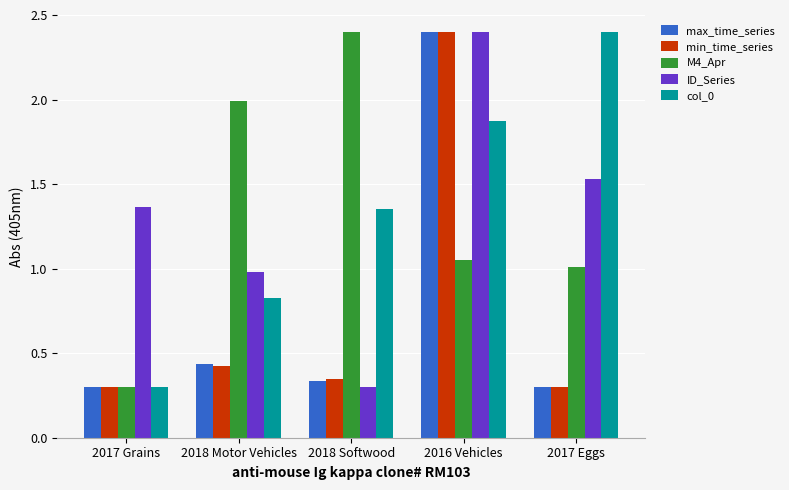

What is the average value of the min_time_series series?

0.8